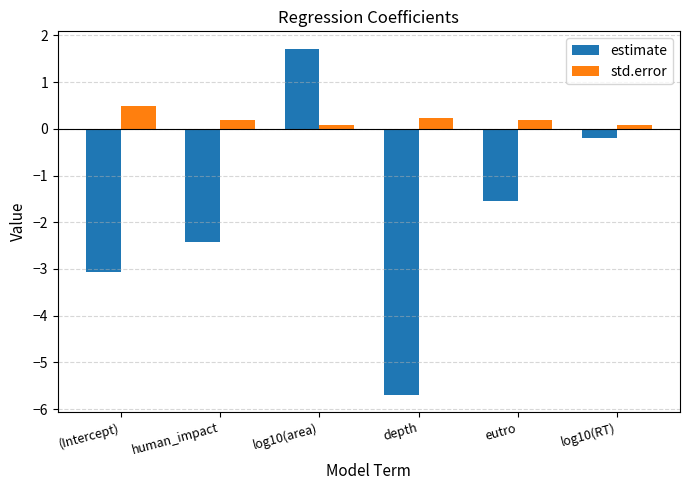

What is the difference between the std.error values at eutro and log10(RT)?

0.1